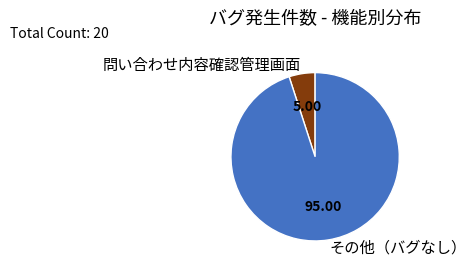

Which slice is the smallest?

問い合わせ内容確認管理画面